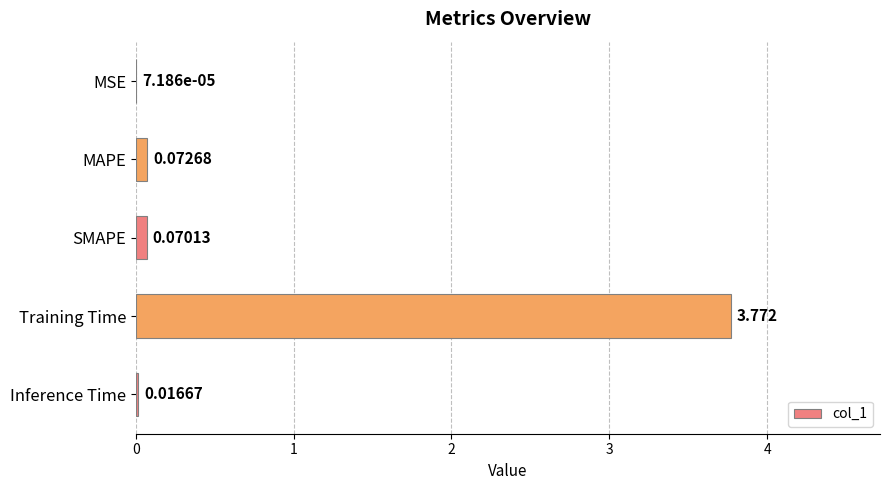

At which category does the chart reach its peak across all series?

Training Time